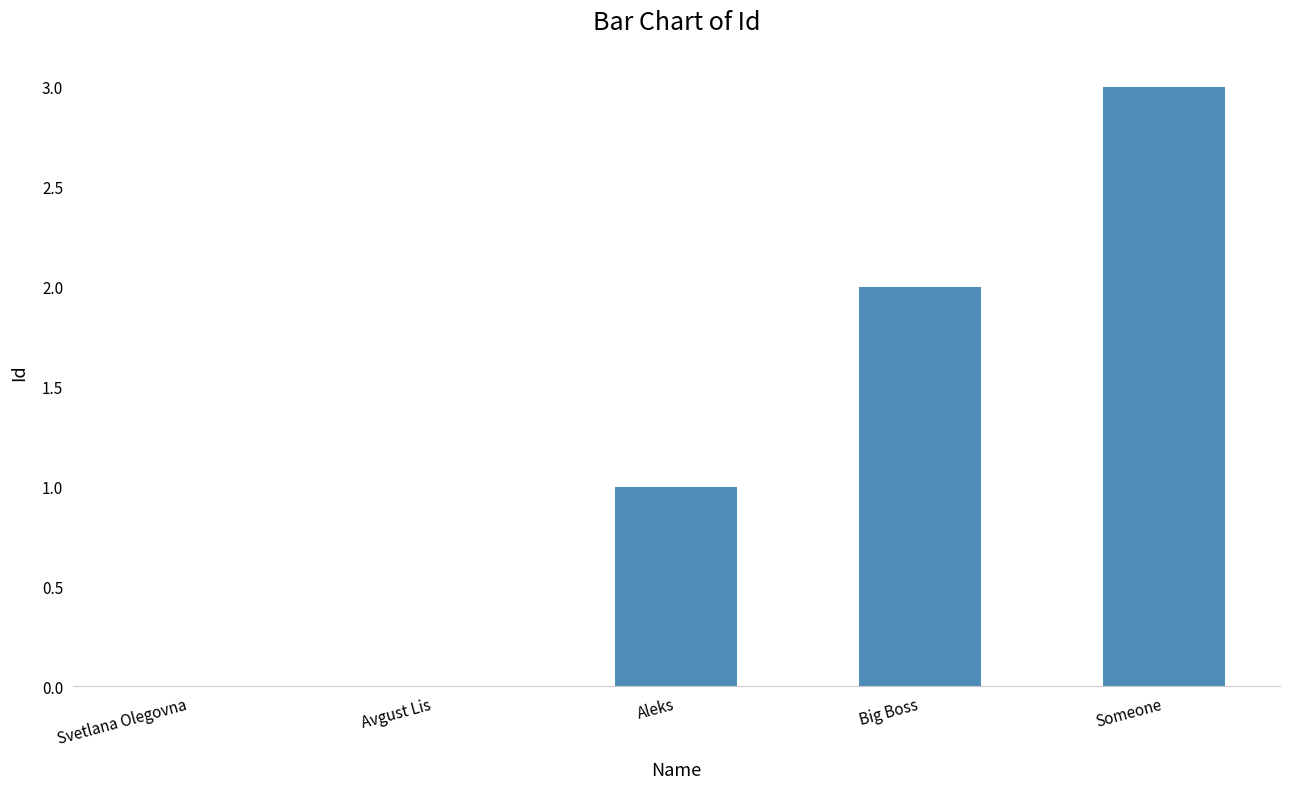

What is the greatest value displayed?

3